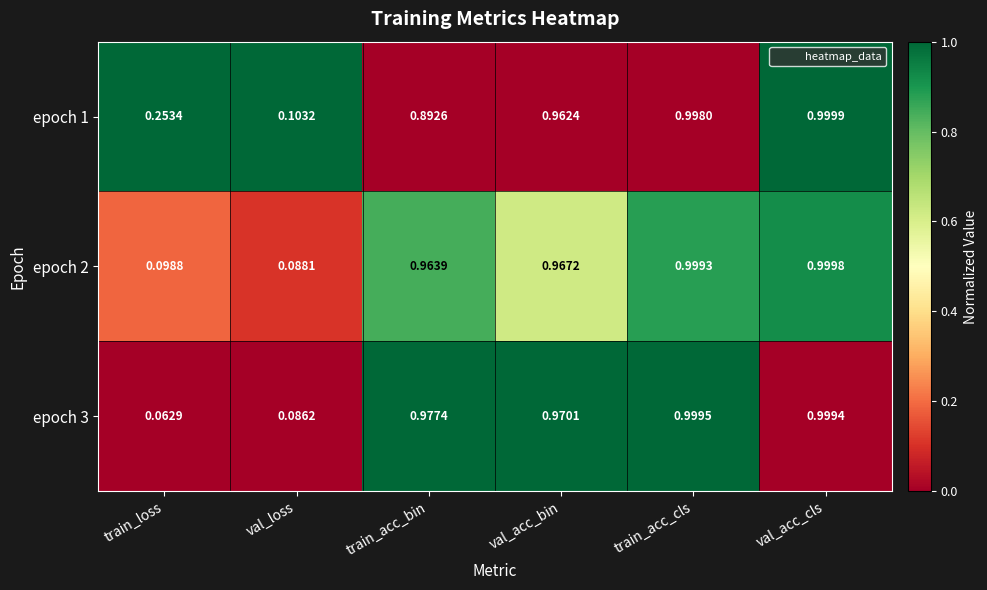

Count the number of categories in the chart.

6